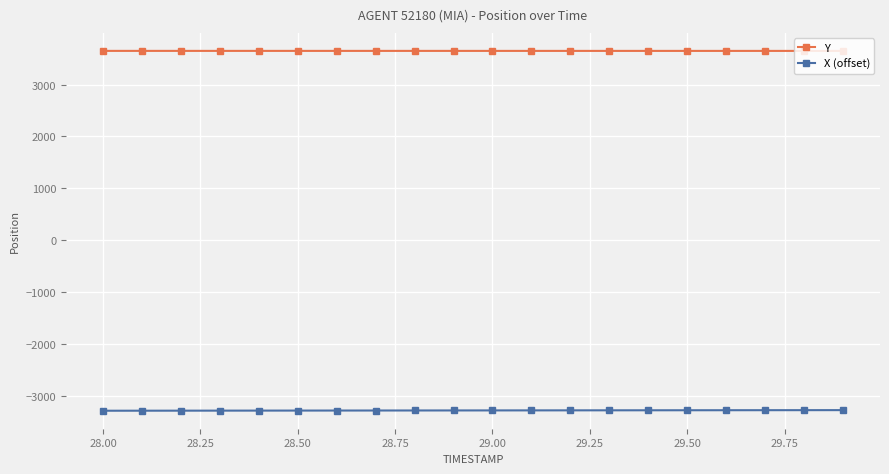

How many lines are shown in the chart?

2